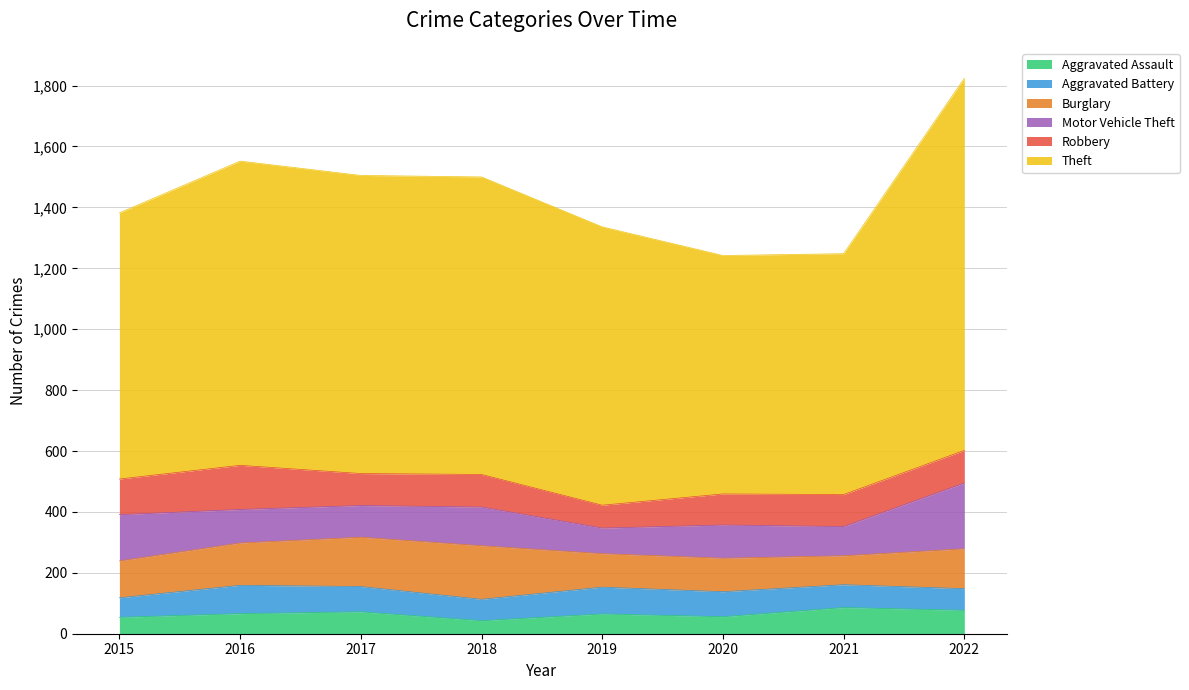

How many data points in Robbery are above 107?

2